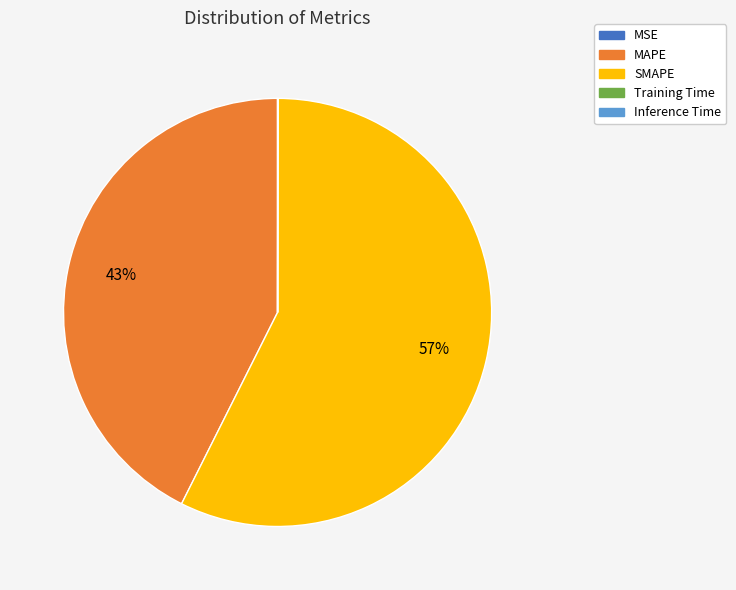

What is the largest slice in the pie chart?

SMAPE